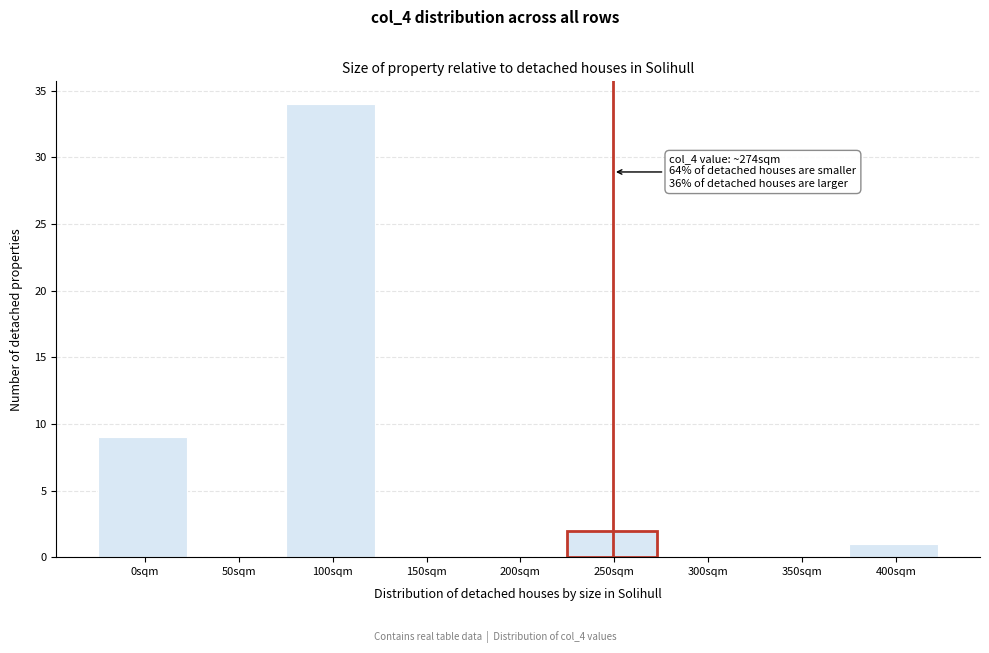

Reading right to left, what are all the values shown in this chart?

400sqm=1	350sqm=0	300sqm=0	250sqm=2	200sqm=0	150sqm=0	100sqm=34	50sqm=0	0sqm=9